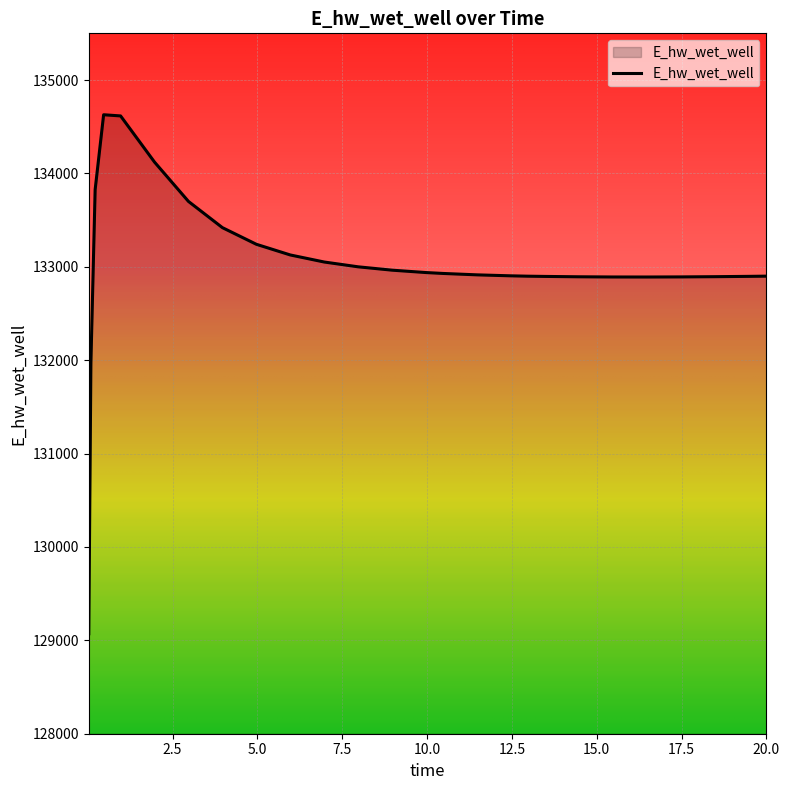

What is the minimum value shown in the chart?

129070.4